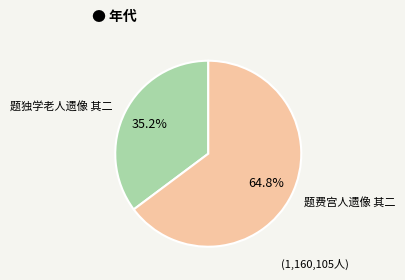

Rank the categories by value from lowest to highest.

题独学老人遗像 其二, 题费宫人遗像 其二